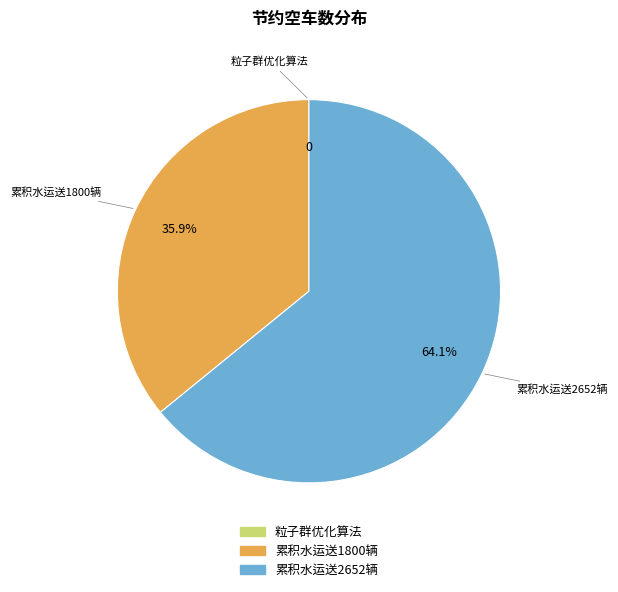

Which category has the biggest portion of the pie?

累积水运送2652辆